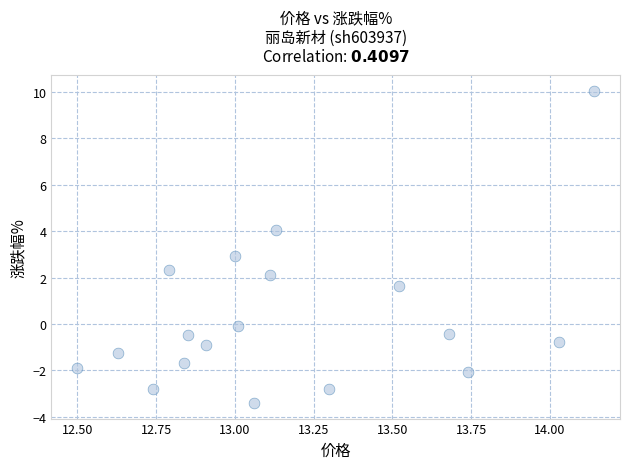

What is the range of X values (max minus min)?

1.6